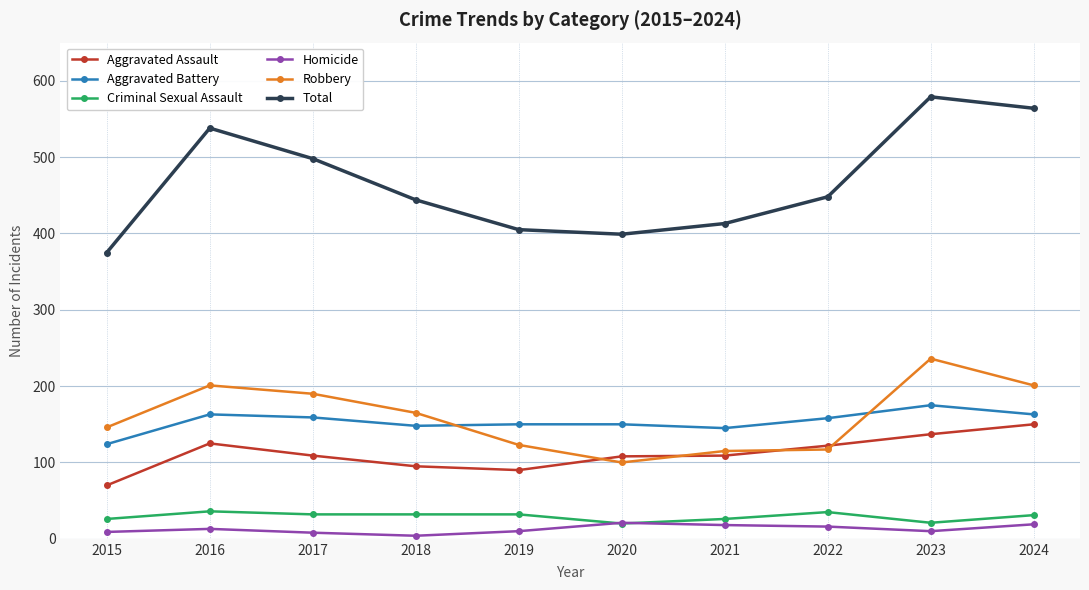

The Aggravated Assault series shows 135 at 2019. True or false?

False